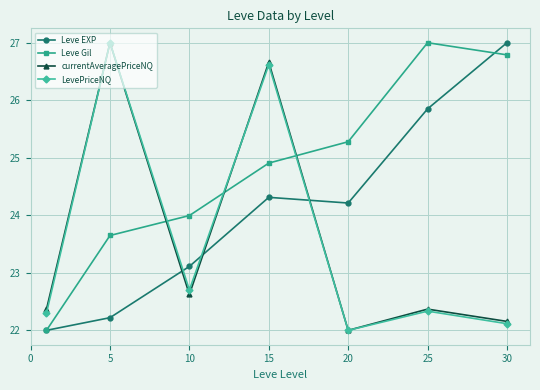

What is the lowest value of the LevePriceNQ series?

22.0